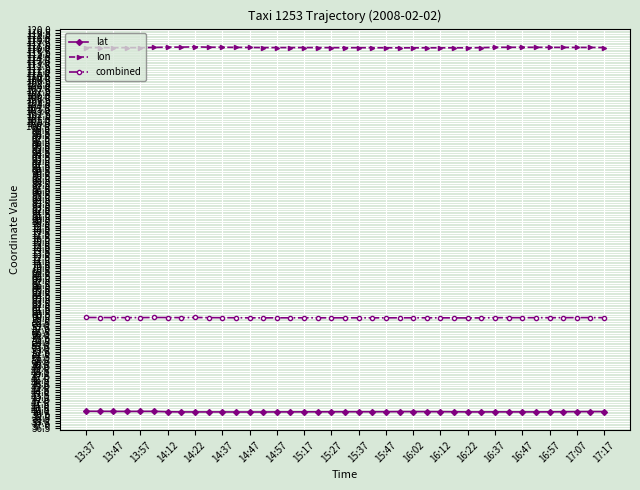

List the series in order of their overall mean, lowest first.

lat, combined, lon